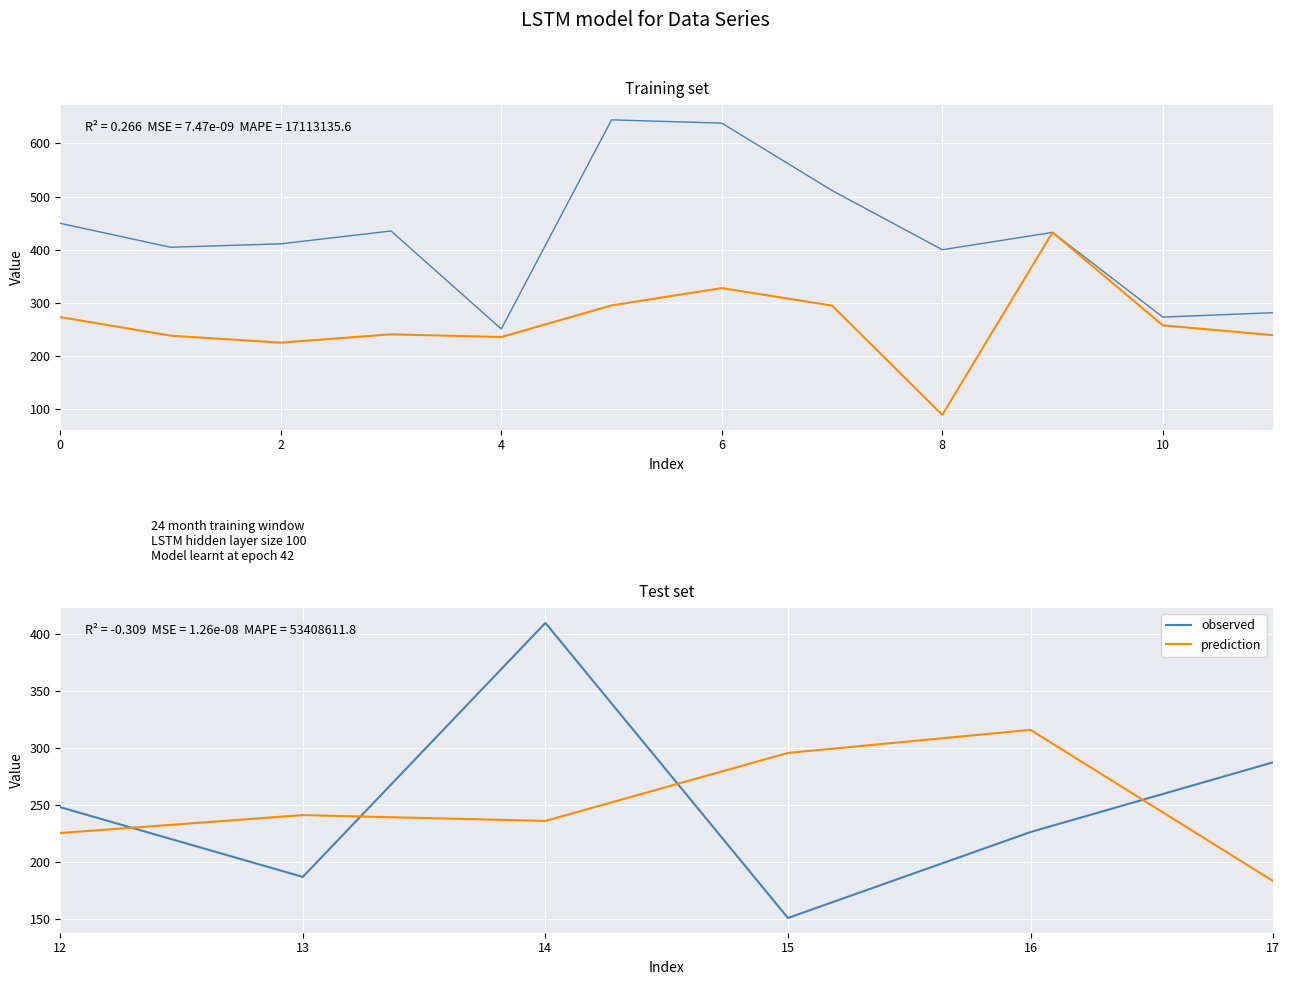

What is the value of the prediction point at the 1st from the left?

225.5